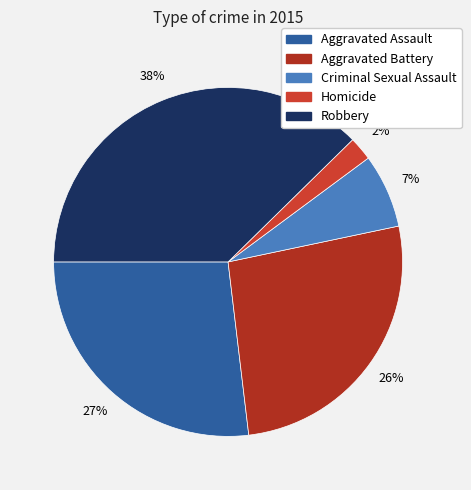

What percentage is the Aggravated Battery slice, to the nearest percent?

26%